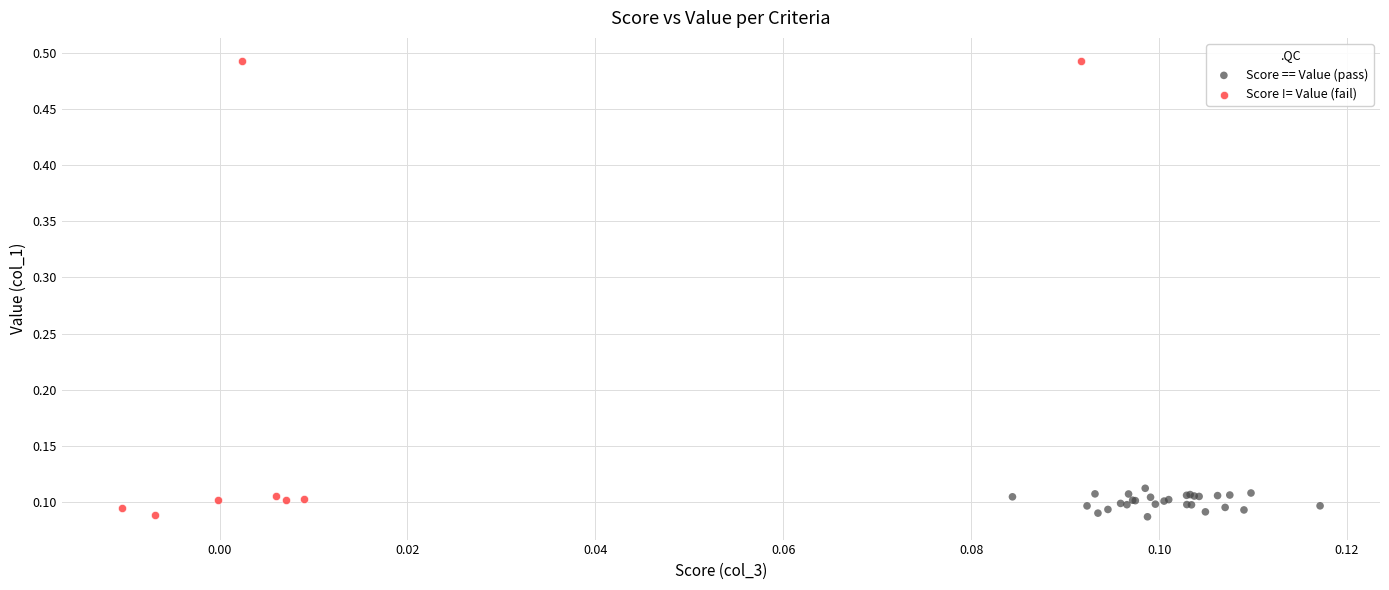

Which series reaches the maximum Y coordinate?

Score != Value (fail)